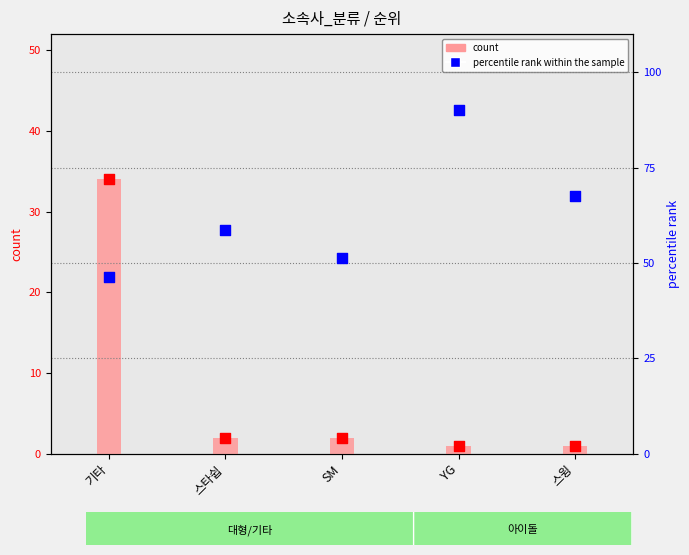

Which series reaches the minimum Y coordinate?

count